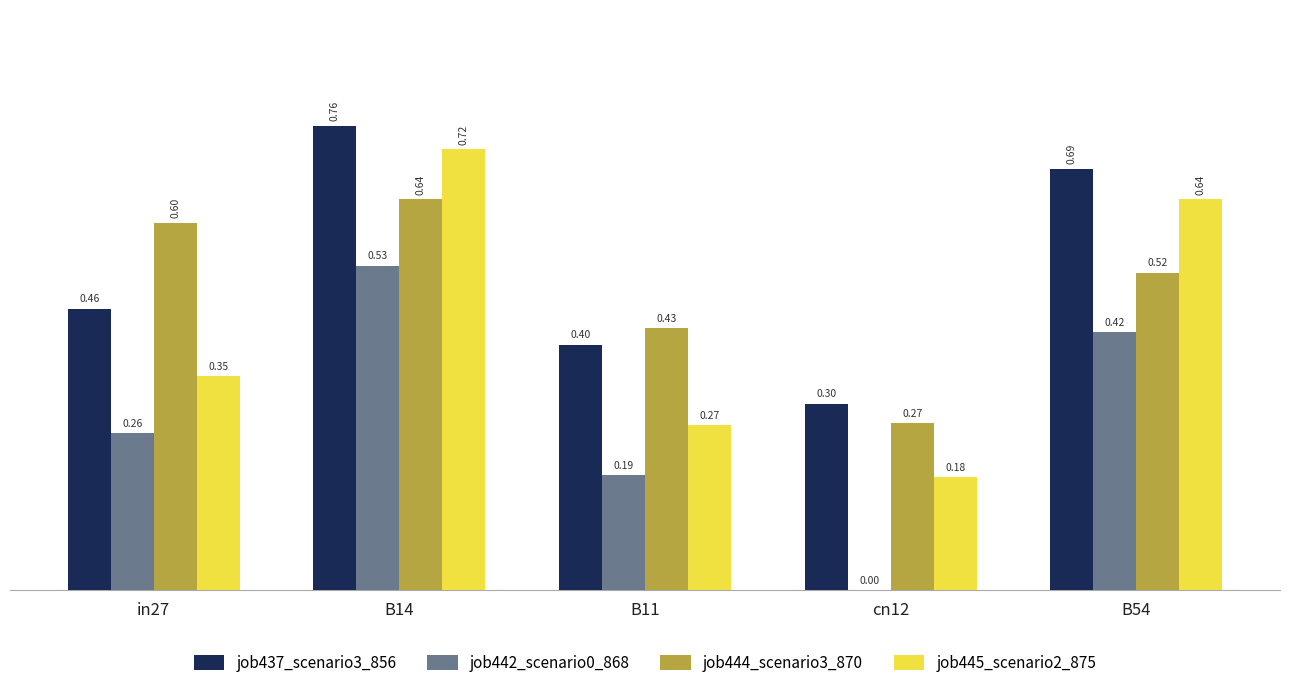

True or false: job445_scenario2_875 has a value of 0.5 at B11.

False